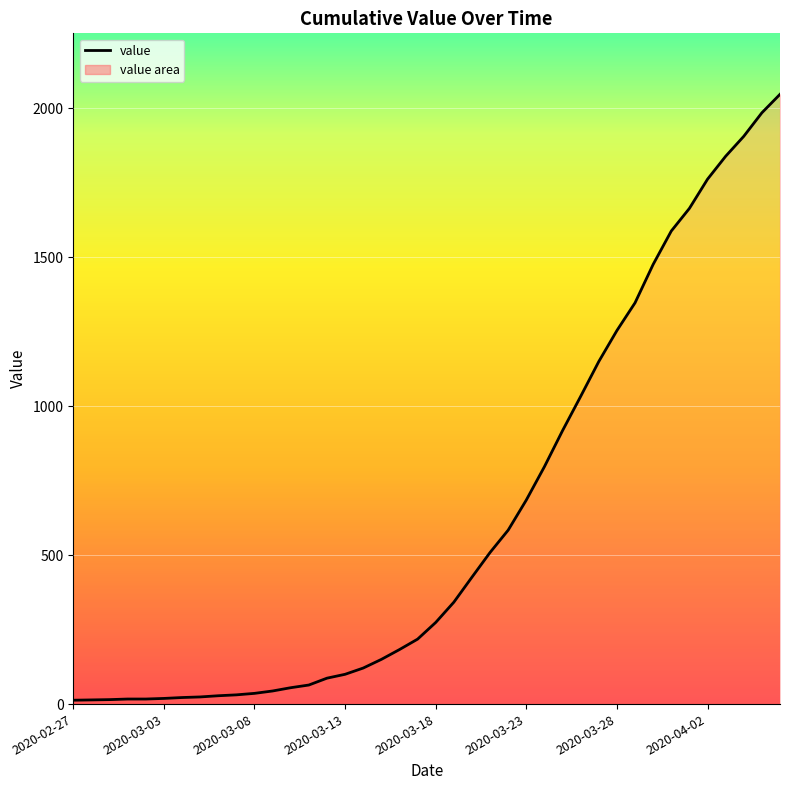

What is the greatest value displayed?

2047